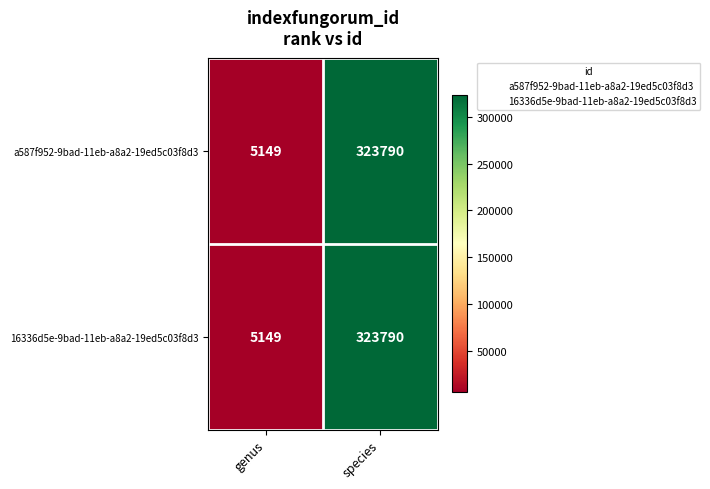

Reading right to left, list all the values displayed in this chart.

a587f952-9bad-11eb-a8a2-19ed5c03f8d3: 323790	5149
16336d5e-9bad-11eb-a8a2-19ed5c03f8d3: 323790	5149